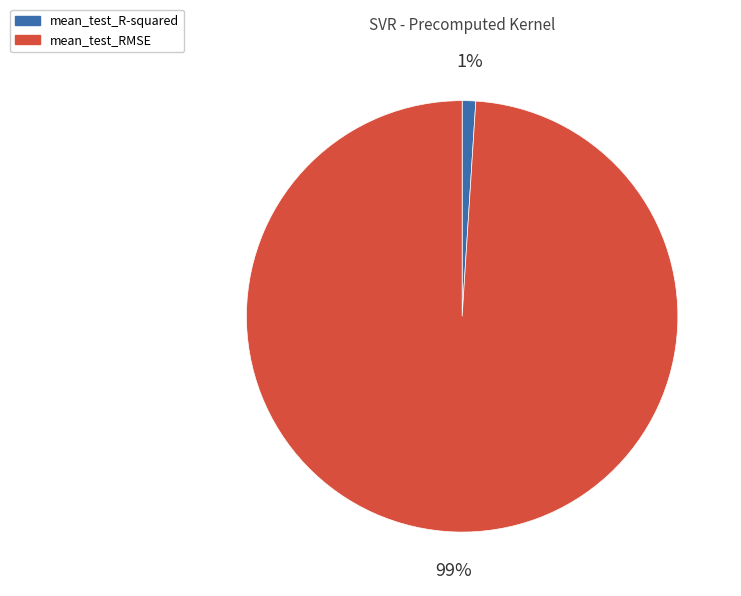

To the nearest percent, what is the difference between the mean_test_R-squared and mean_test_RMSE slice percentages?

98%